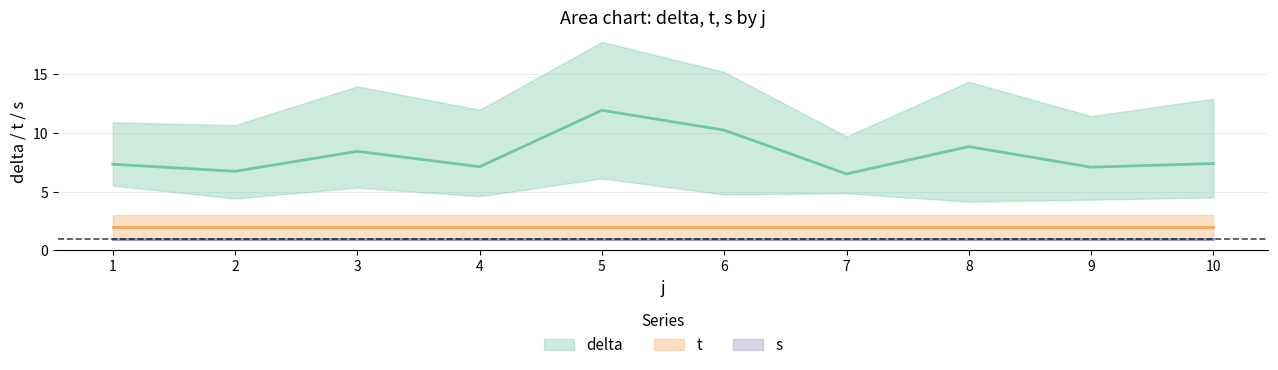

Reading left to right, transcribe all the data shown in this chart.

delta: 5.6	5.5	10.9	5.1	4.4	10.7	14.0	5.3	6.0	4.8	4.6	12.0	11.9	17.8	6.1	10.8	15.2	4.8	4.9	5.0	9.7	8.0	14.4	4.2	4.3	5.5	11.4	12.9	4.8	4.5
t: 1.0	2.0	3.0	1.0	2.0	3.0	1.0	2.0	3.0	1.0	2.0	3.0	1.0	2.0	3.0	1.0	2.0	3.0	1.0	2.0	3.0	1.0	2.0	3.0	1.0	2.0	3.0	1.0	2.0	3.0
s: 1.0	1.0	1.0	1.0	1.0	1.0	1.0	1.0	1.0	1.0	1.0	1.0	1.0	1.0	1.0	1.0	1.0	1.0	1.0	1.0	1.0	1.0	1.0	1.0	1.0	1.0	1.0	1.0	1.0	1.0